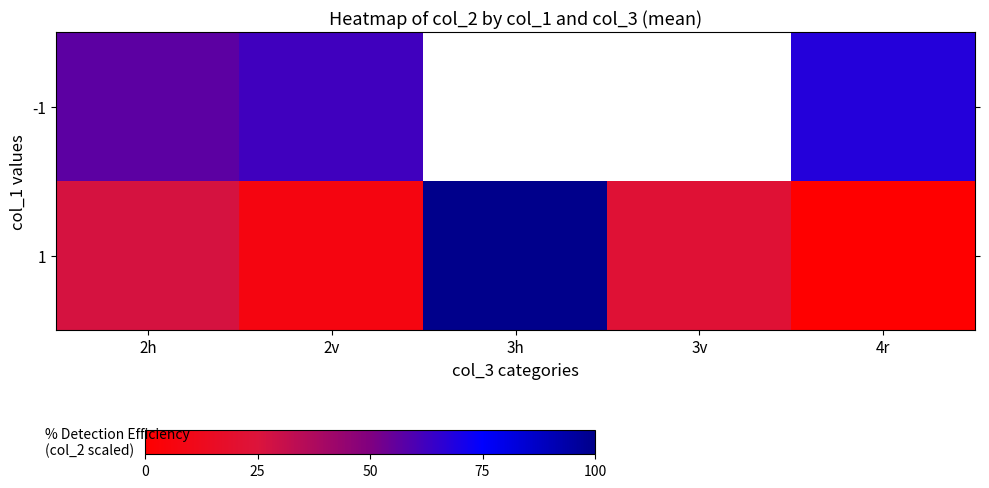

Rank the series at 2v from highest to lowest value.

-1, 1